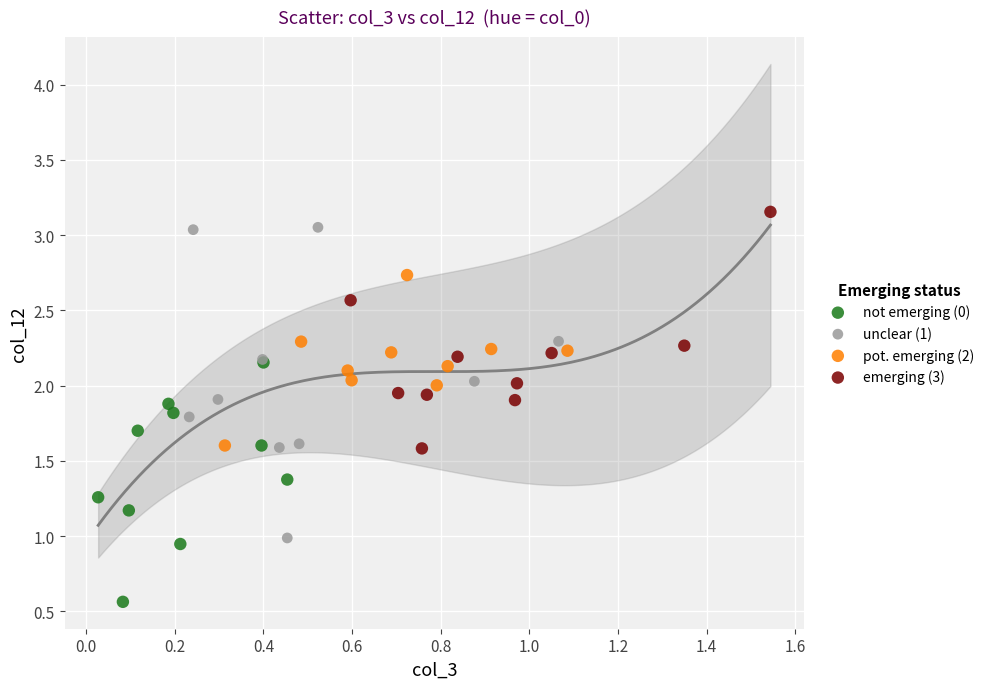

Which series reaches the maximum Y coordinate?

emerging (3)